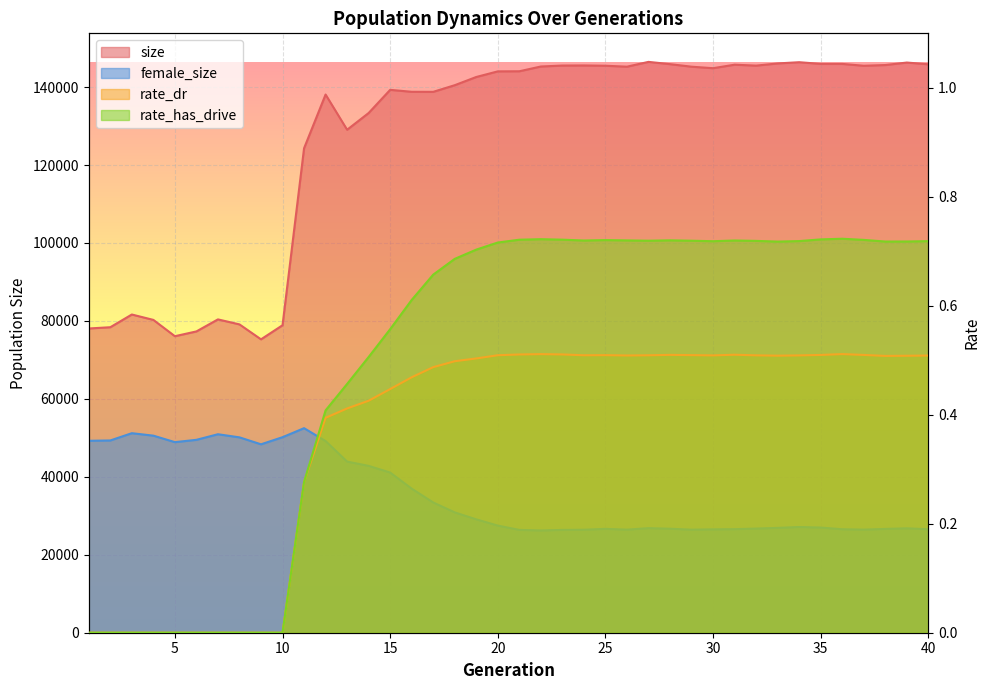

Is it true that size equals 145226.0 at 29?

True